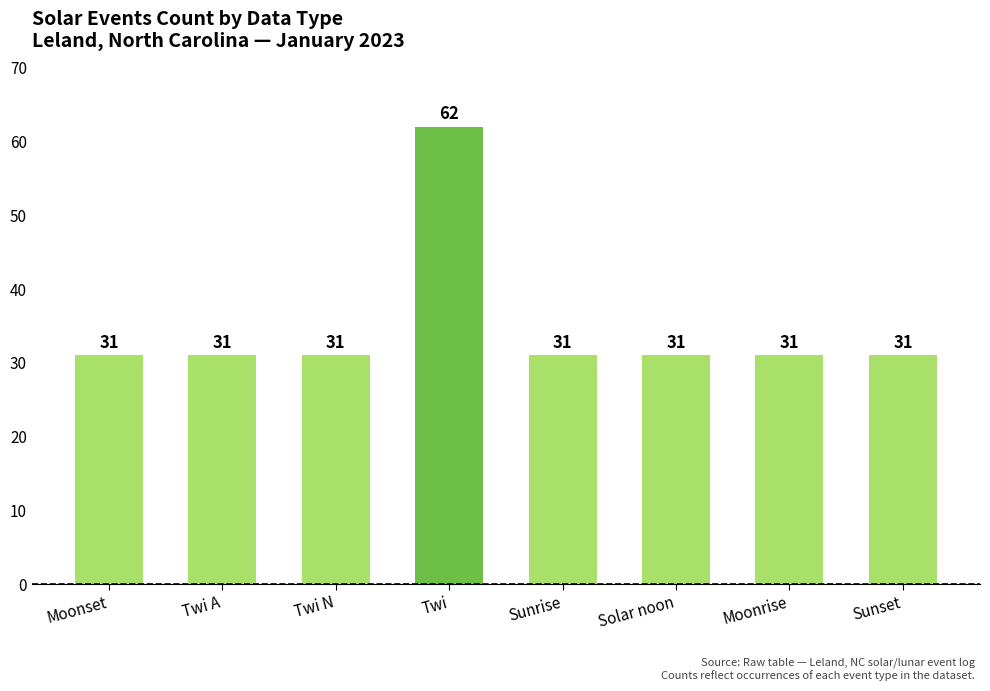

What position from the left is Sunset?

8